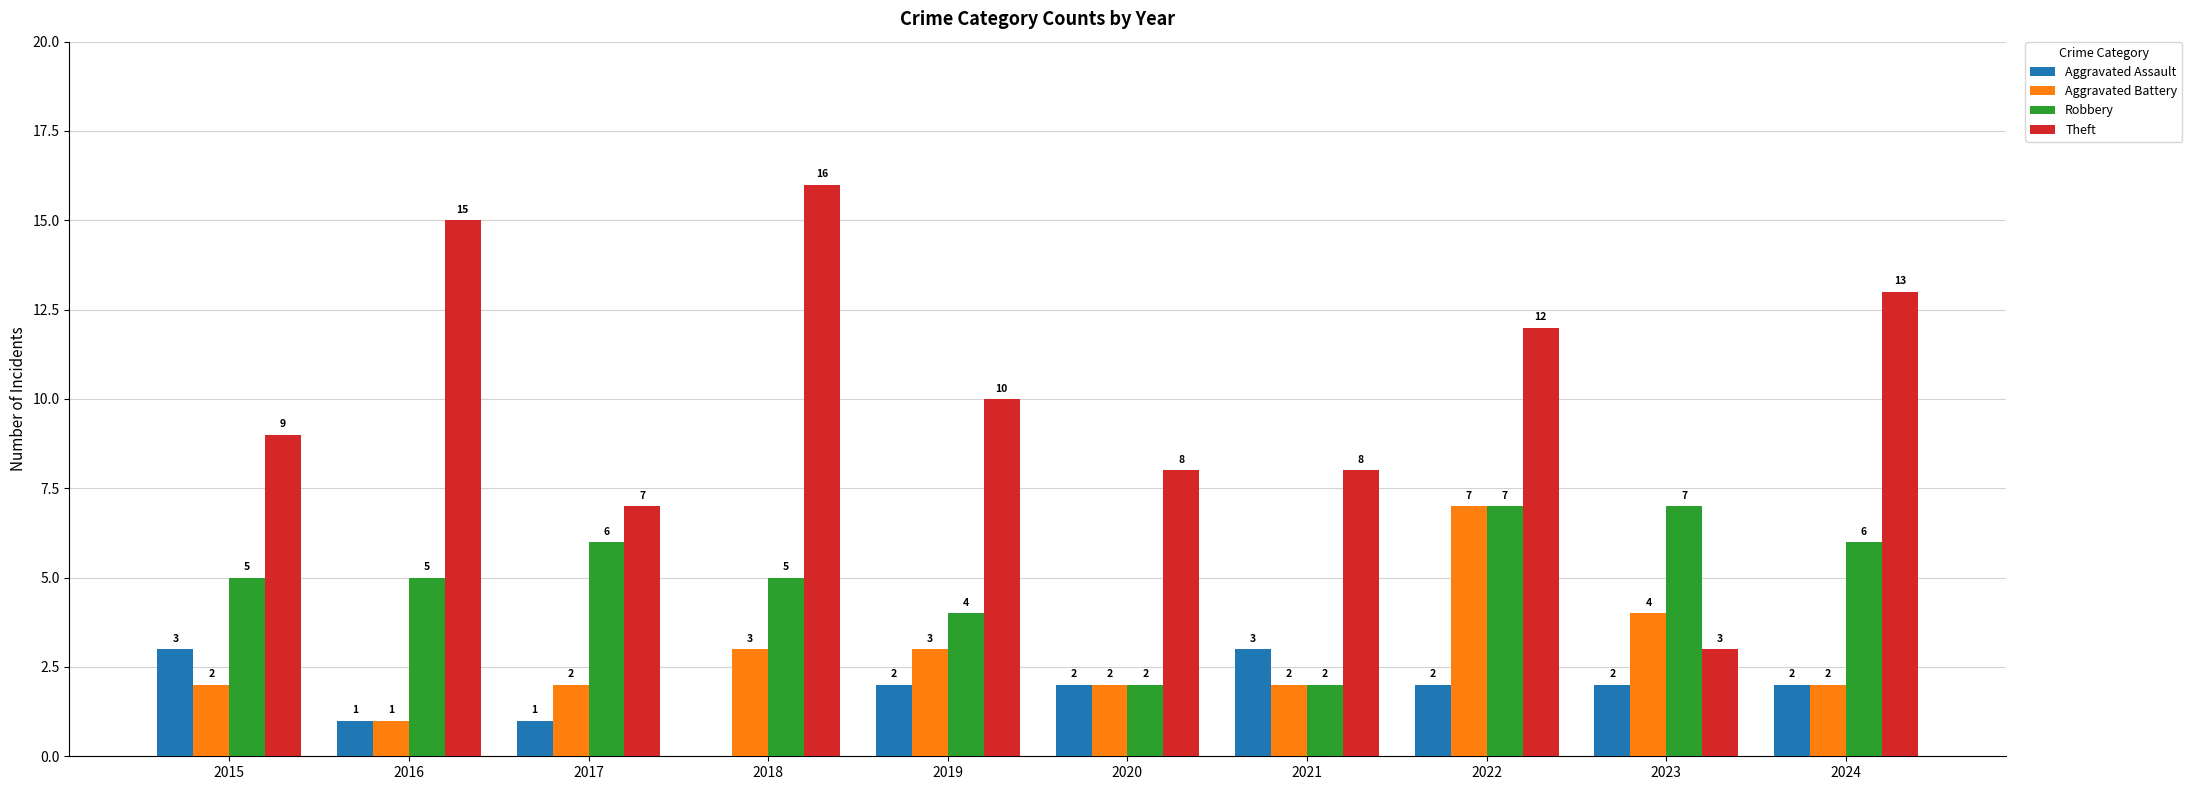

Is it true that Aggravated Battery equals 3 at 2015?

False